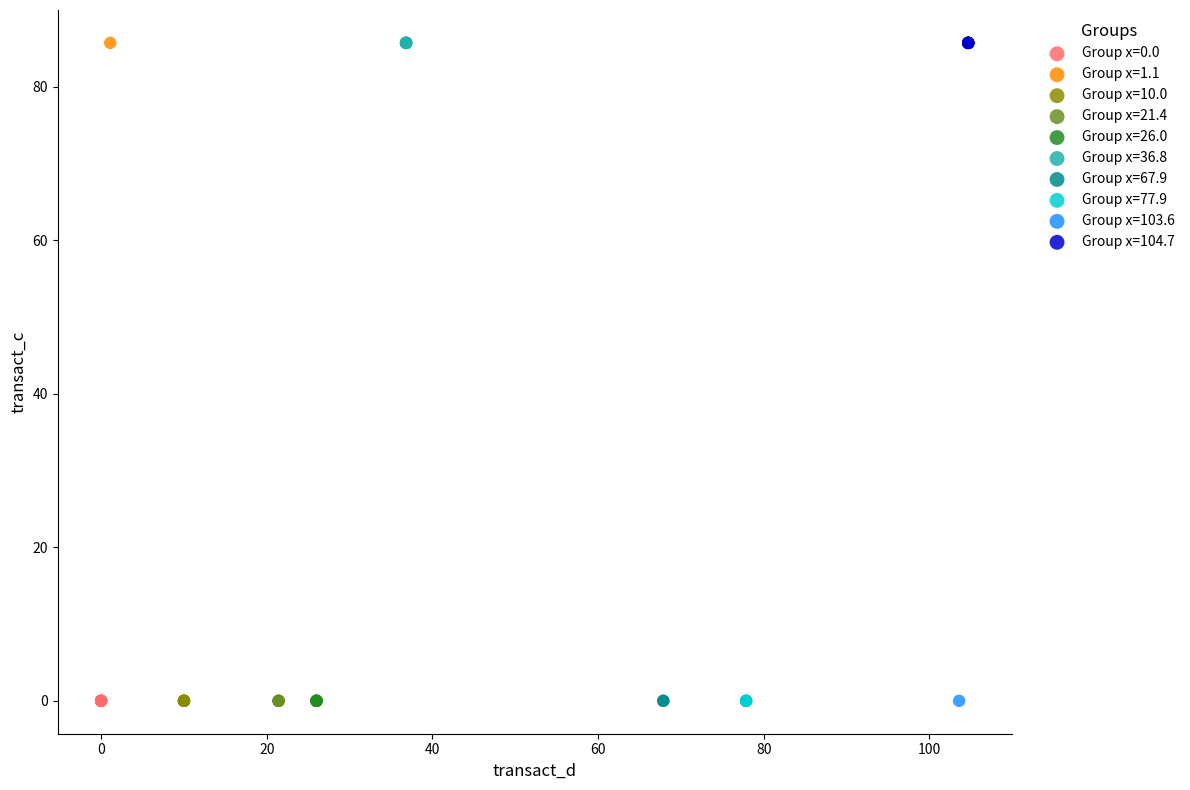

What are all the series names shown in the legend?

Group x=0.0, Group x=1.1, Group x=10.0, Group x=21.4, Group x=26.0, Group x=36.8, Group x=67.9, Group x=77.9, Group x=103.6, Group x=104.7